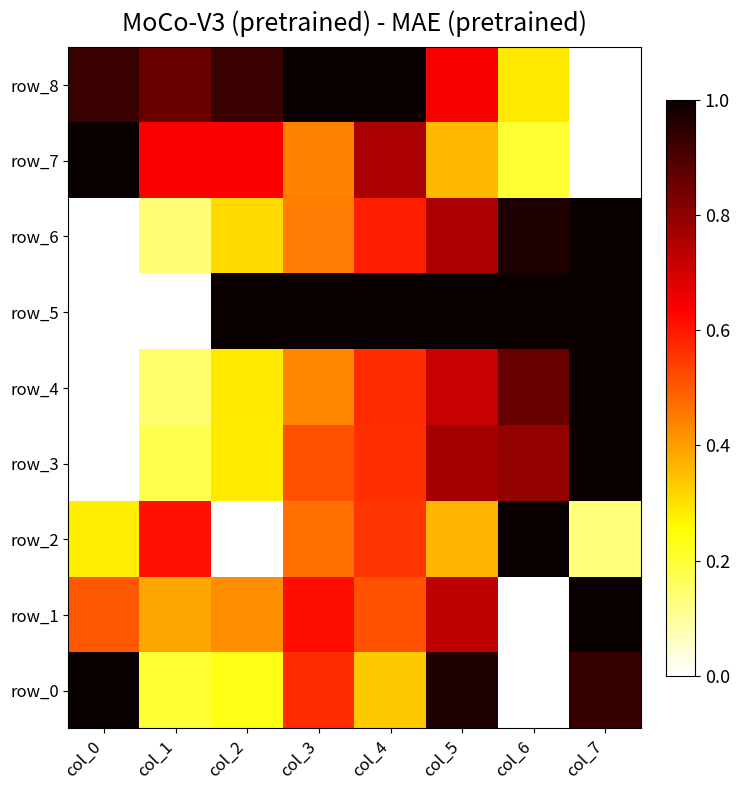

What is the difference between the maximum and minimum values in the row_5 series?

1.0